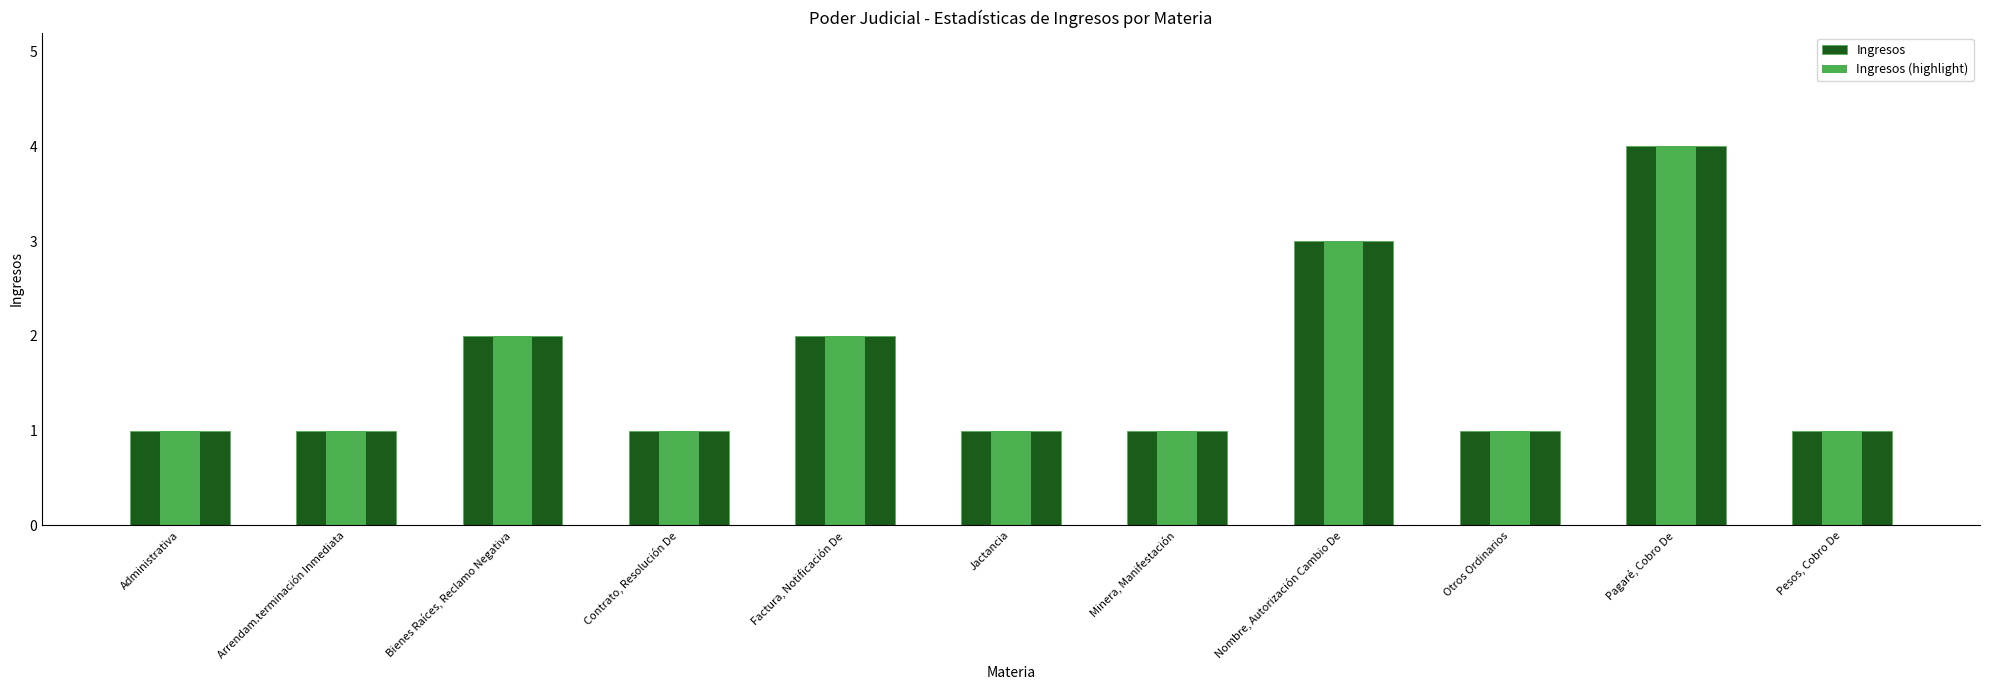

What is the difference between the maximum and second lowest values in the Ingresos (highlight) series?

3